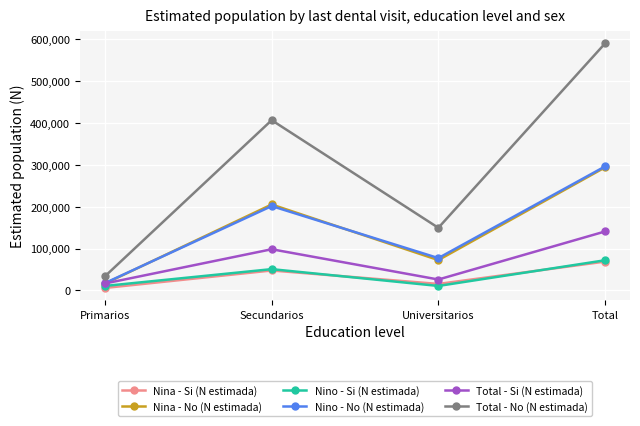

List the labels in order of Nino - No (N estimada) value, smallest first.

Primarios, Universitarios, Secundarios, Total